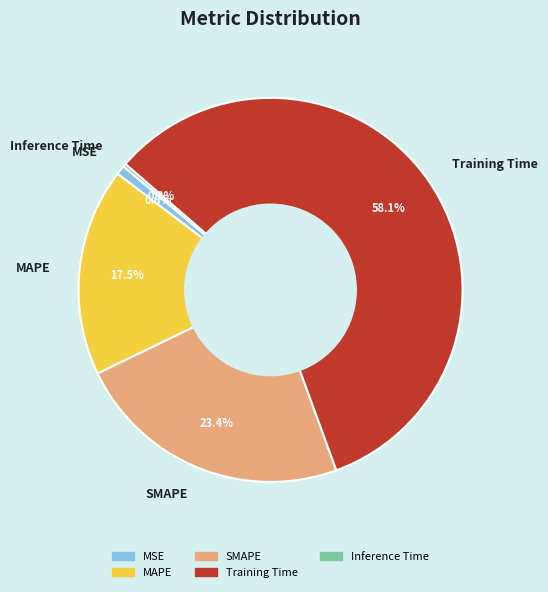

Does any single category account for the majority?

Yes